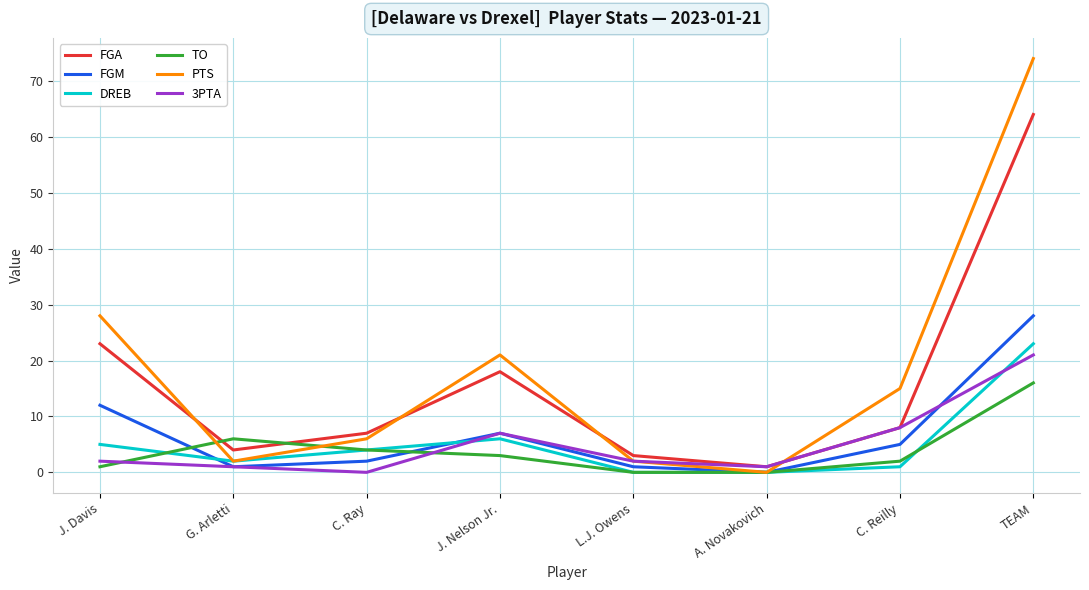

What are all the series names shown in the legend?

FGA, FGM, DREB, TO, PTS, 3PTA